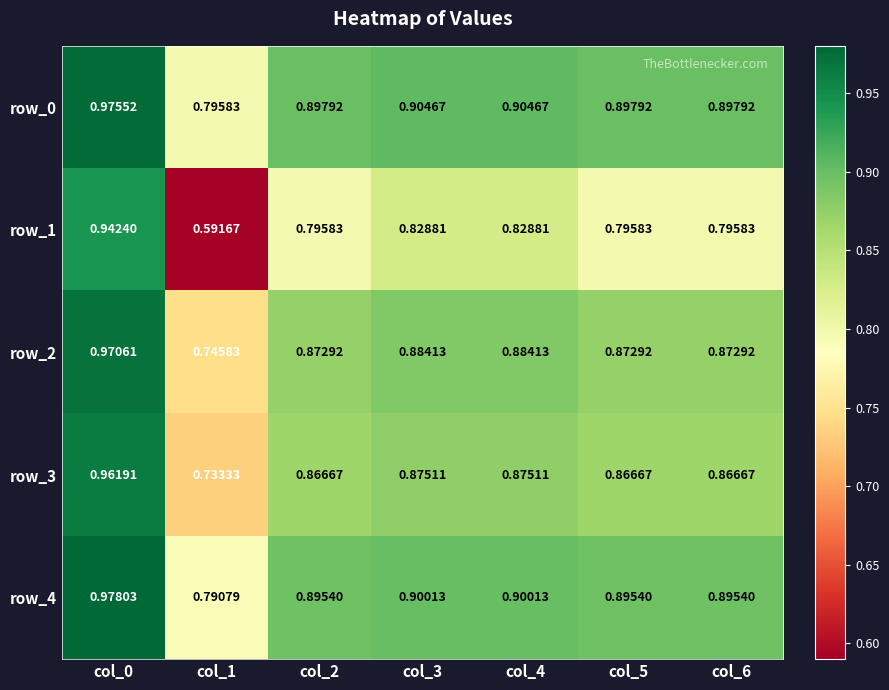

What is the difference between the highest and lowest values at col_4?

0.1